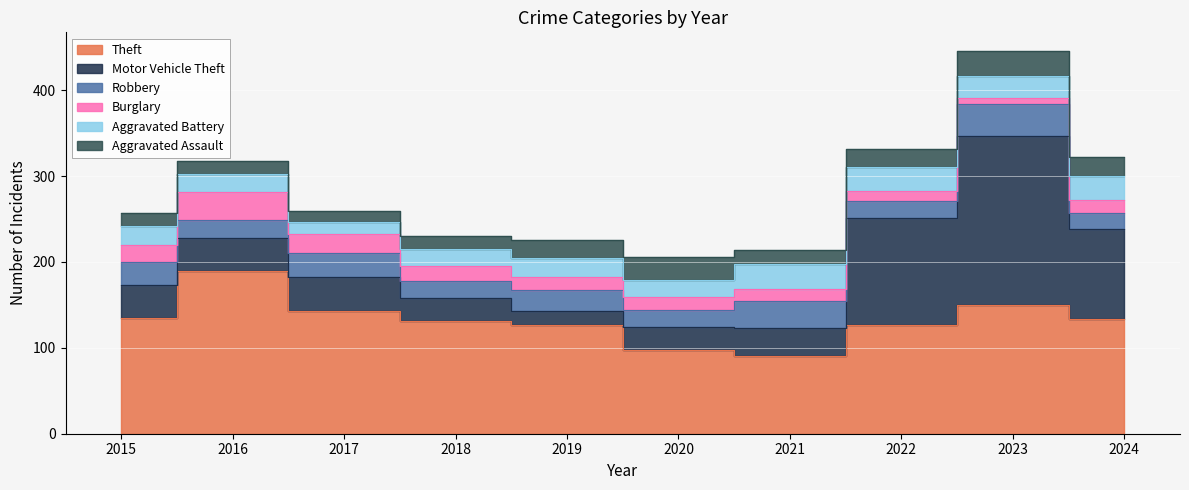

What is the total value across all series at 2024?

322